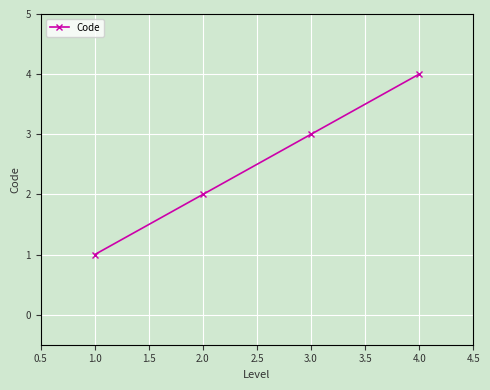

Rank the categories by value from highest to lowest.

4.0, 3.0, 2.0, 1.0